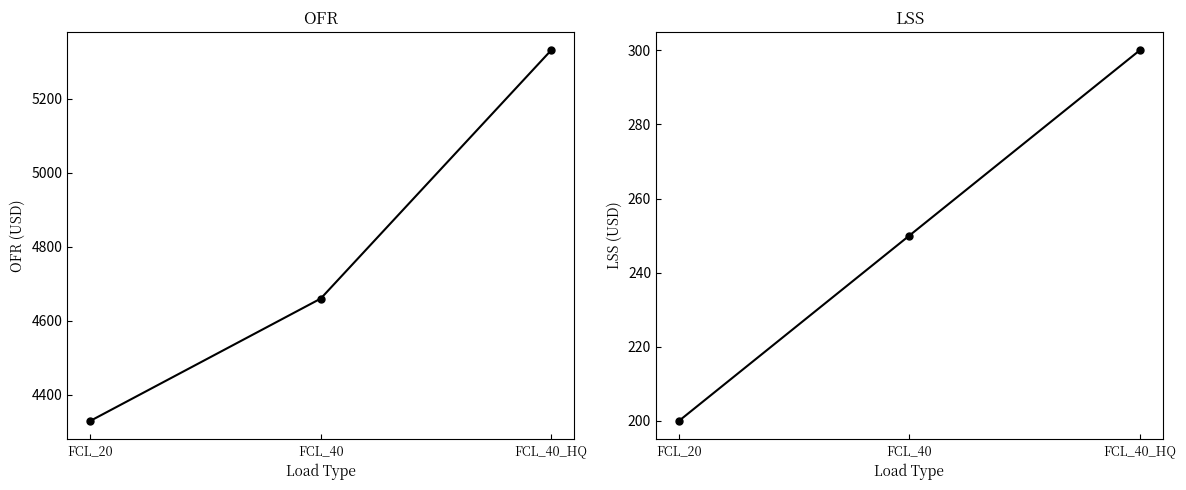

What is the lowest value of the OFR series?

4330